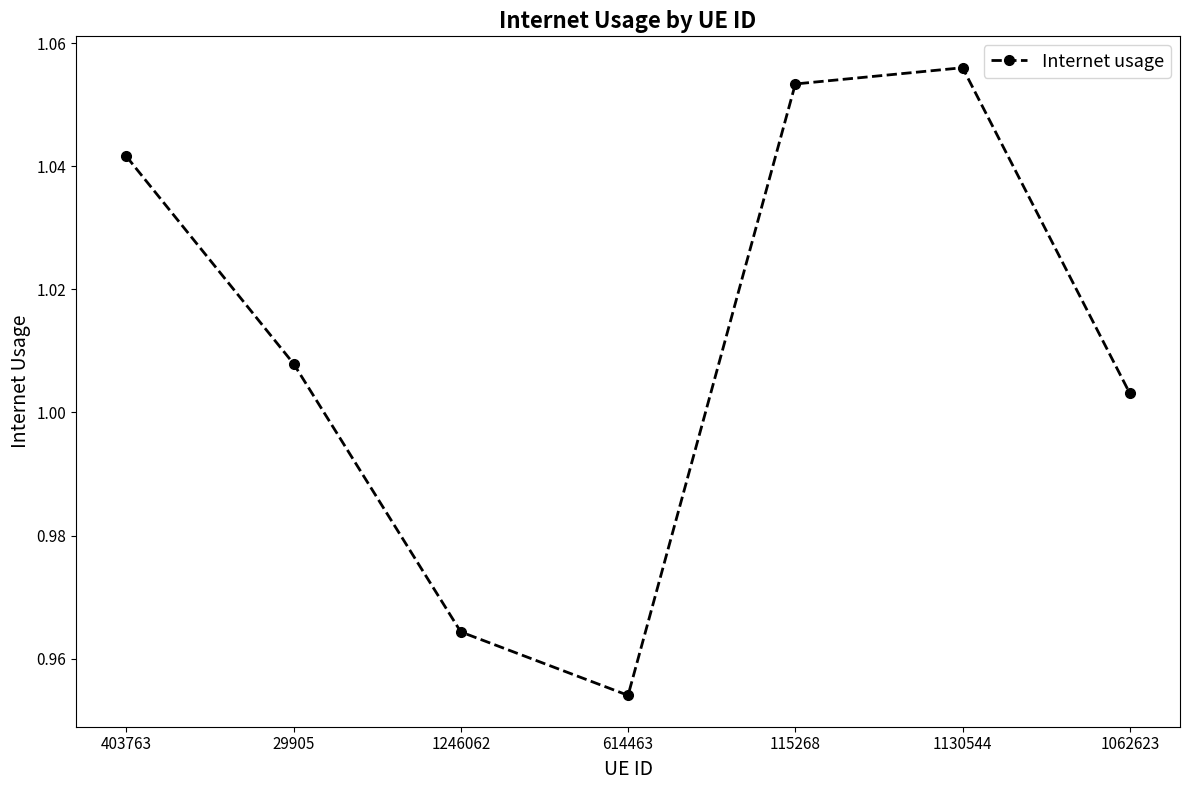

Rank the categories by value from highest to lowest.

1130544, 115268, 403763, 29905, 1062623, 1246062, 614463